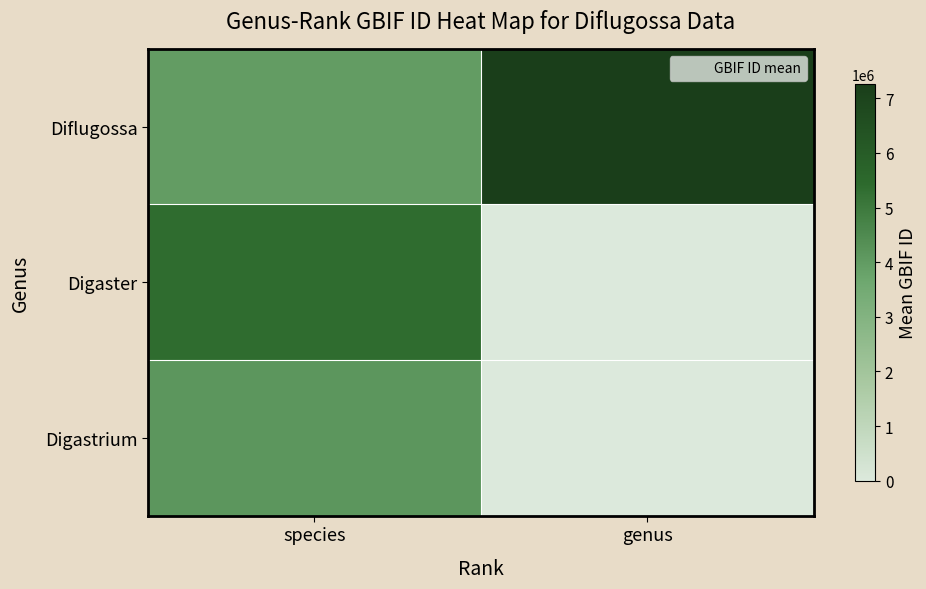

What is the total value across all series at genus?

7264062.0